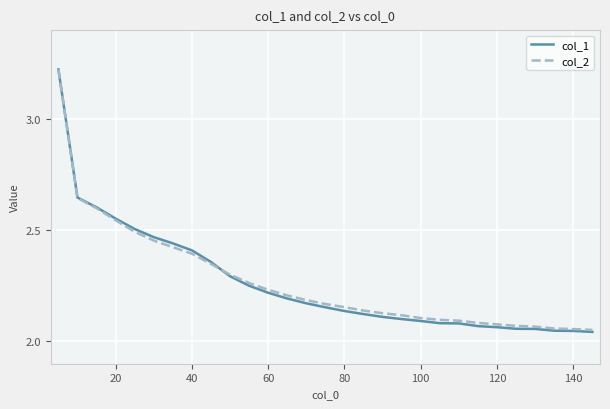

Which series has the largest range (max minus min)?

col_1